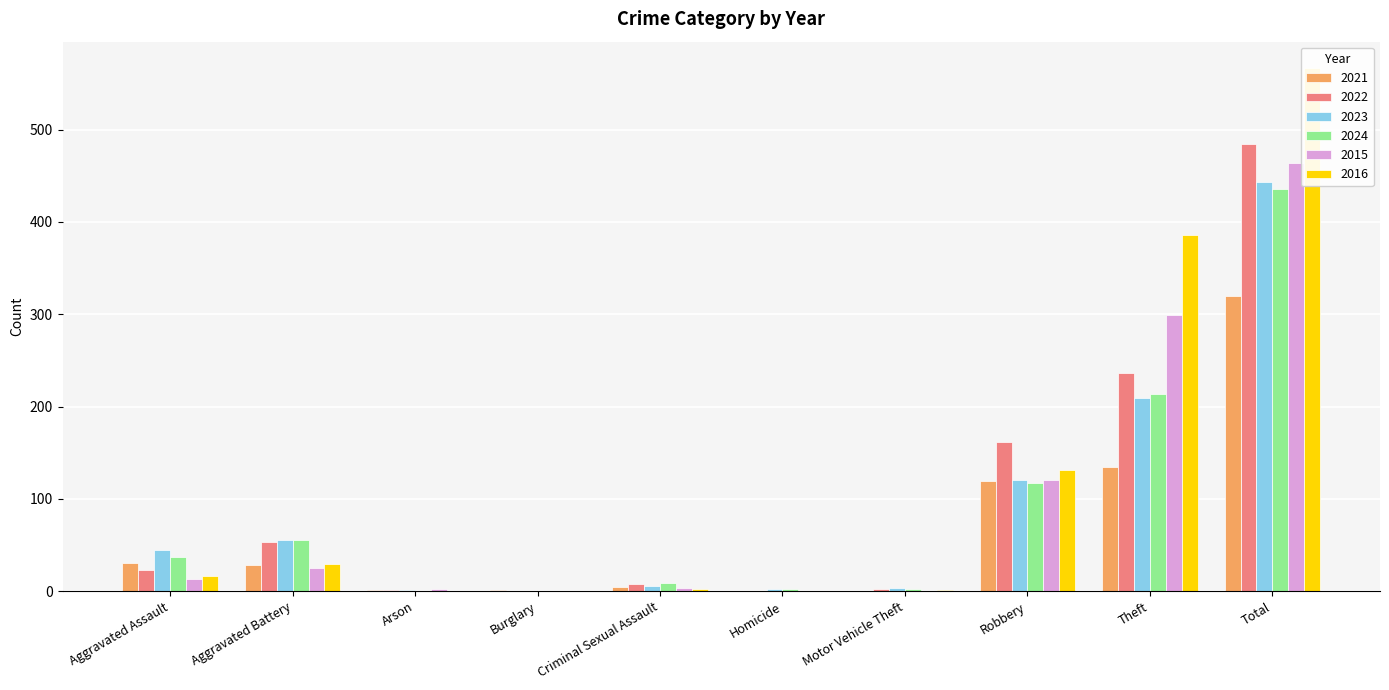

Reading left to right, what are all the values shown in this chart?

2021: Aggravated Assault=31	Aggravated Battery=28	Arson=1	Burglary=1	Criminal Sexual Assault=5	Homicide=0	Motor Vehicle Theft=0	Robbery=119	Theft=135	Total=320
2022: Aggravated Assault=23	Aggravated Battery=53	Arson=1	Burglary=0	Criminal Sexual Assault=8	Homicide=0	Motor Vehicle Theft=2	Robbery=162	Theft=236	Total=485
2023: Aggravated Assault=45	Aggravated Battery=56	Arson=1	Burglary=0	Criminal Sexual Assault=6	Homicide=2	Motor Vehicle Theft=3	Robbery=121	Theft=209	Total=443
2024: Aggravated Assault=37	Aggravated Battery=55	Arson=0	Burglary=0	Criminal Sexual Assault=9	Homicide=2	Motor Vehicle Theft=2	Robbery=117	Theft=214	Total=436
2015: Aggravated Assault=13	Aggravated Battery=25	Arson=2	Burglary=0	Criminal Sexual Assault=4	Homicide=0	Motor Vehicle Theft=0	Robbery=121	Theft=299	Total=464
2016: Aggravated Assault=17	Aggravated Battery=30	Arson=0	Burglary=0	Criminal Sexual Assault=2	Homicide=0	Motor Vehicle Theft=1	Robbery=131	Theft=386	Total=567